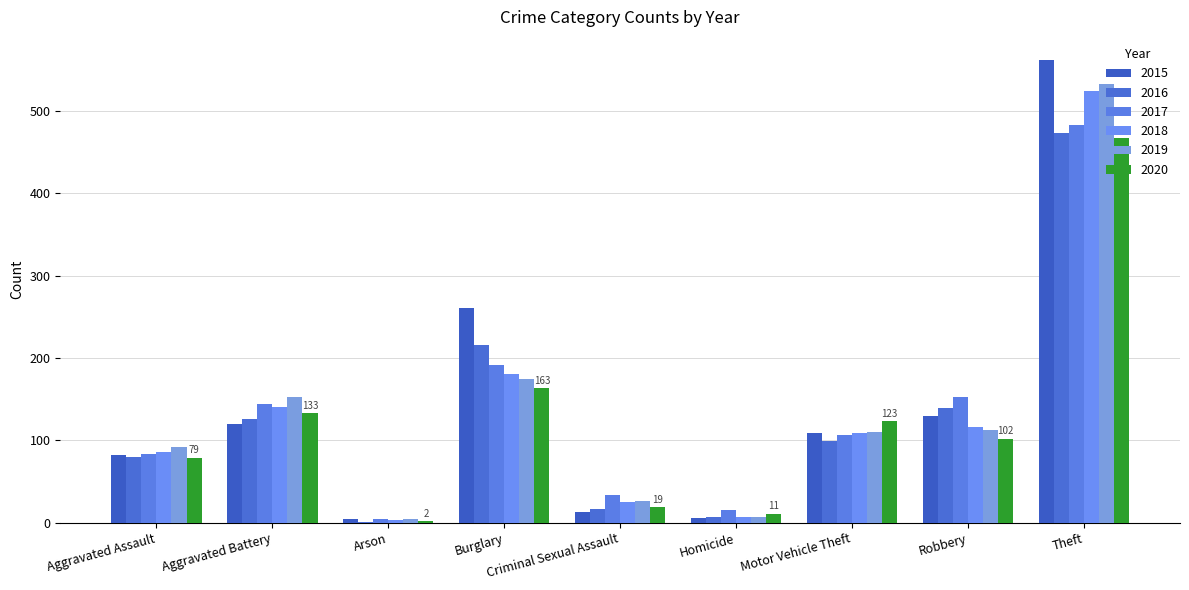

What is the value of the 2017 bar at the 8th from the left?

153